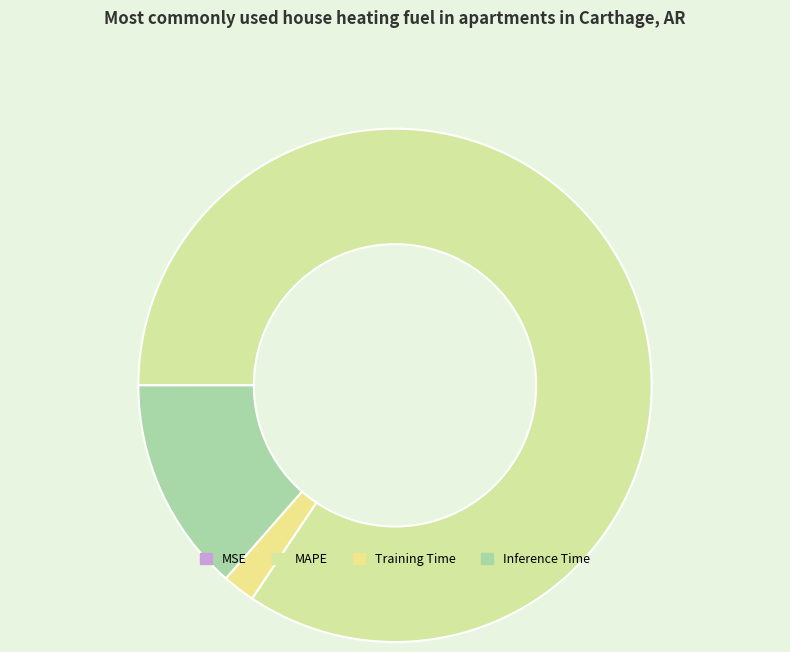

Is it true that Inference Time is 21% of the pie?

False